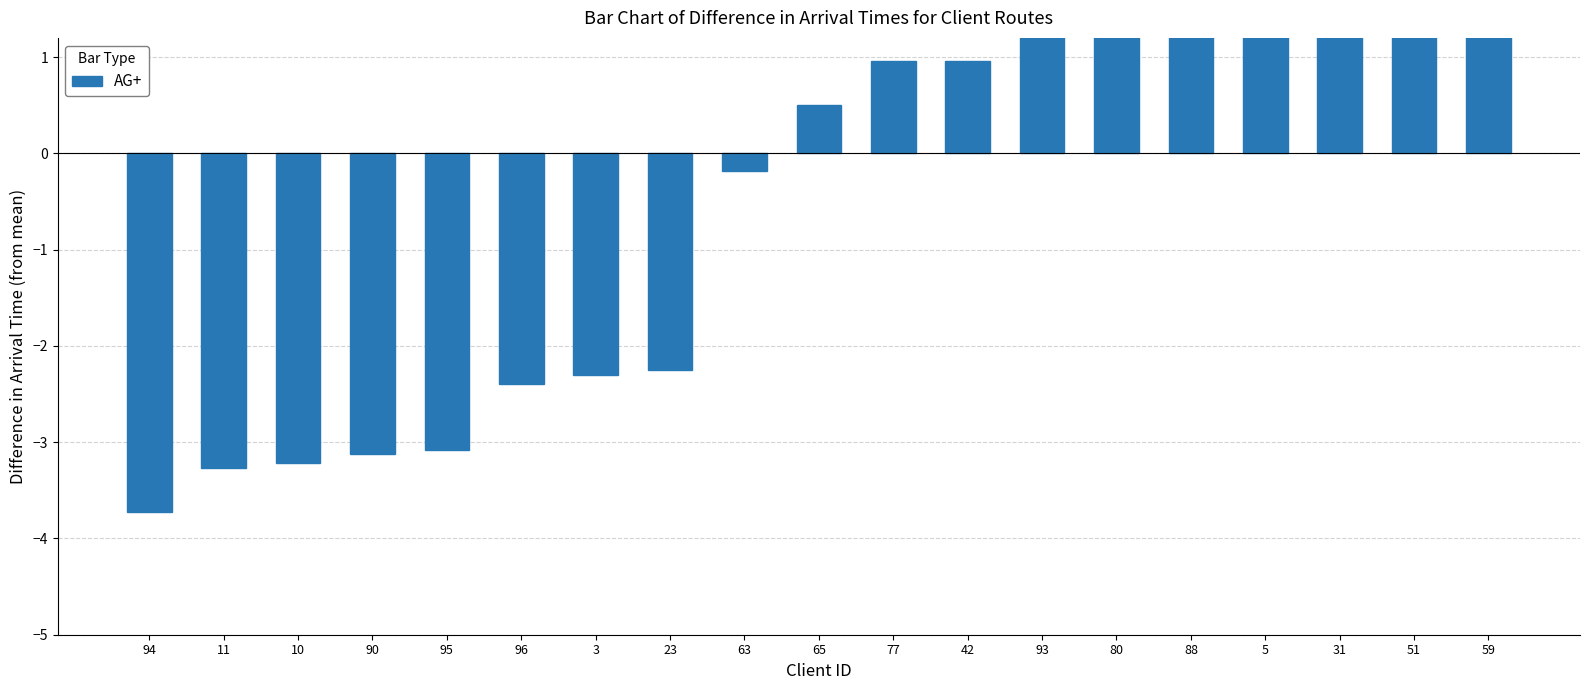

What position from the left is 5?

16